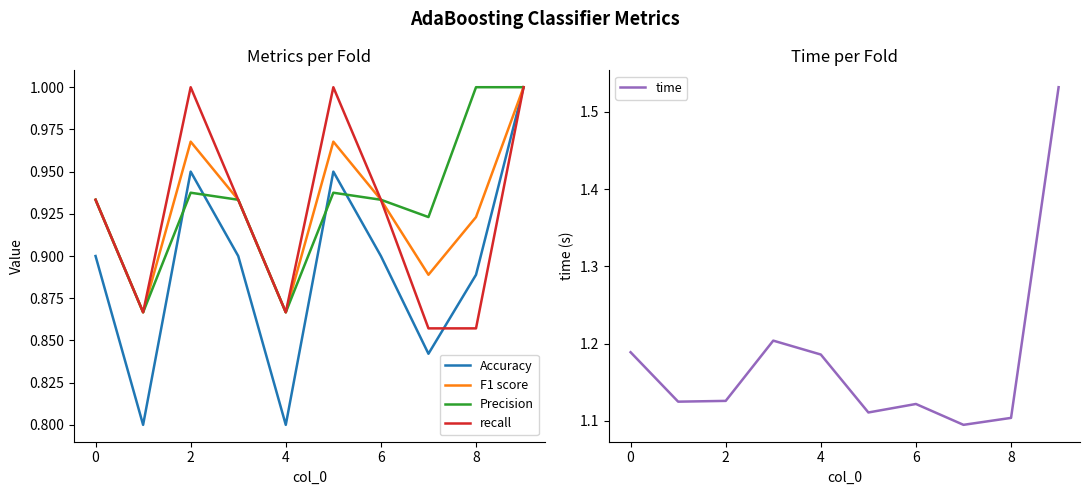

What is the minimum value shown in the chart?

0.8